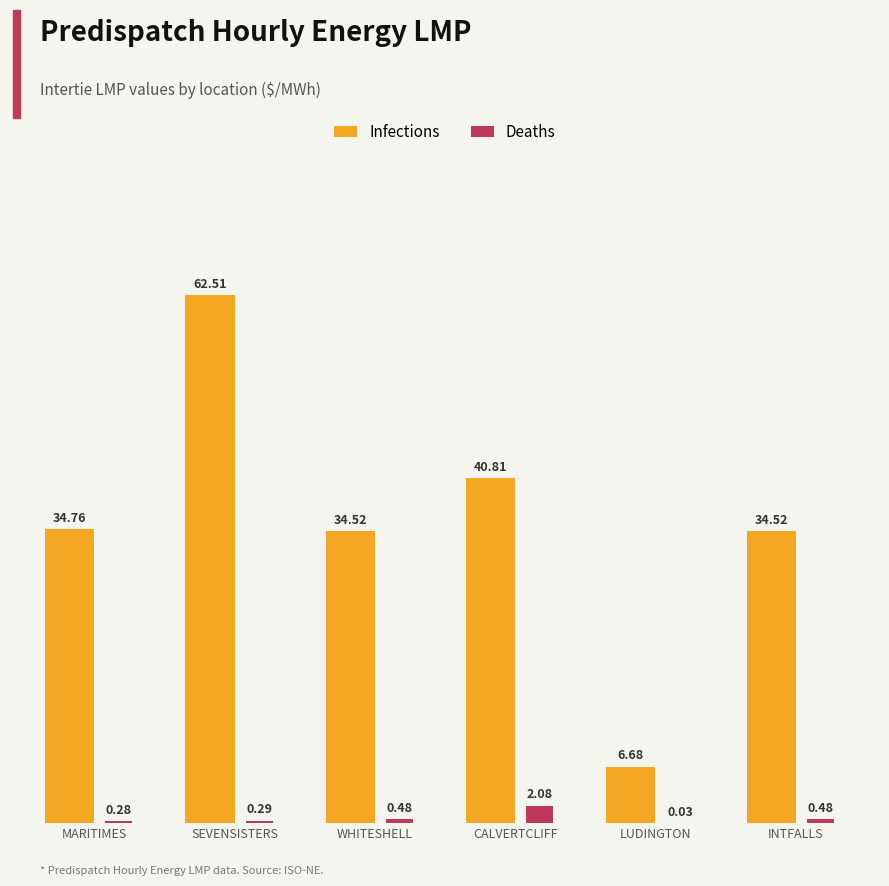

What is the sum of the Deaths values at SEVENSISTERS and INTFALLS?

0.8